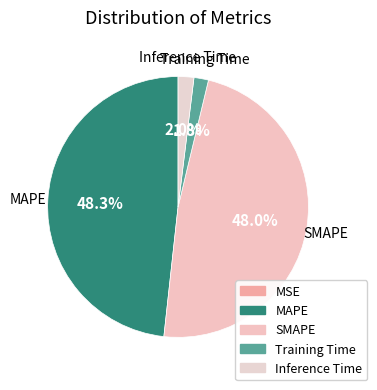

To the nearest percent, what portion does Training Time represent?

2%